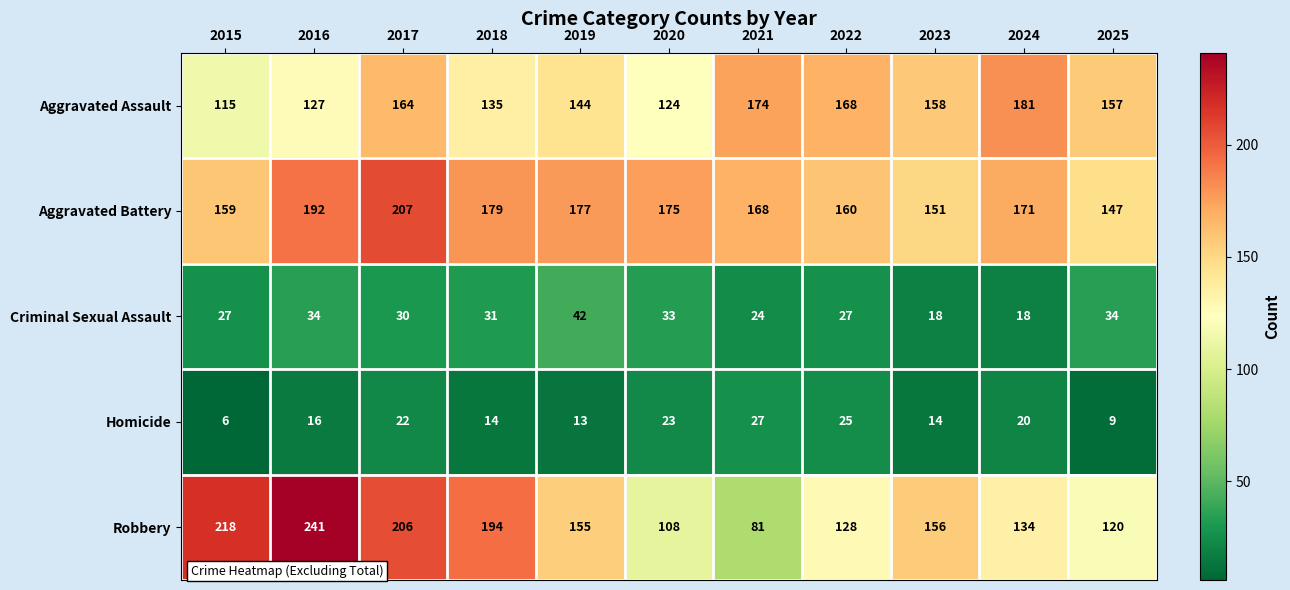

What is the difference between the maximum and minimum values in the Aggravated Assault series?

66